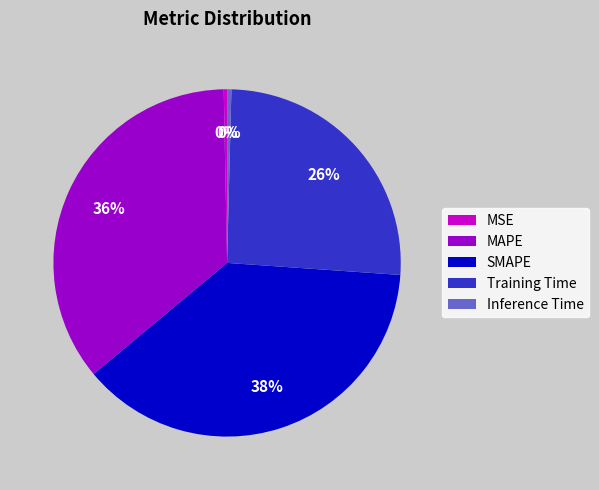

Is it true that SMAPE is 38% of the pie?

True